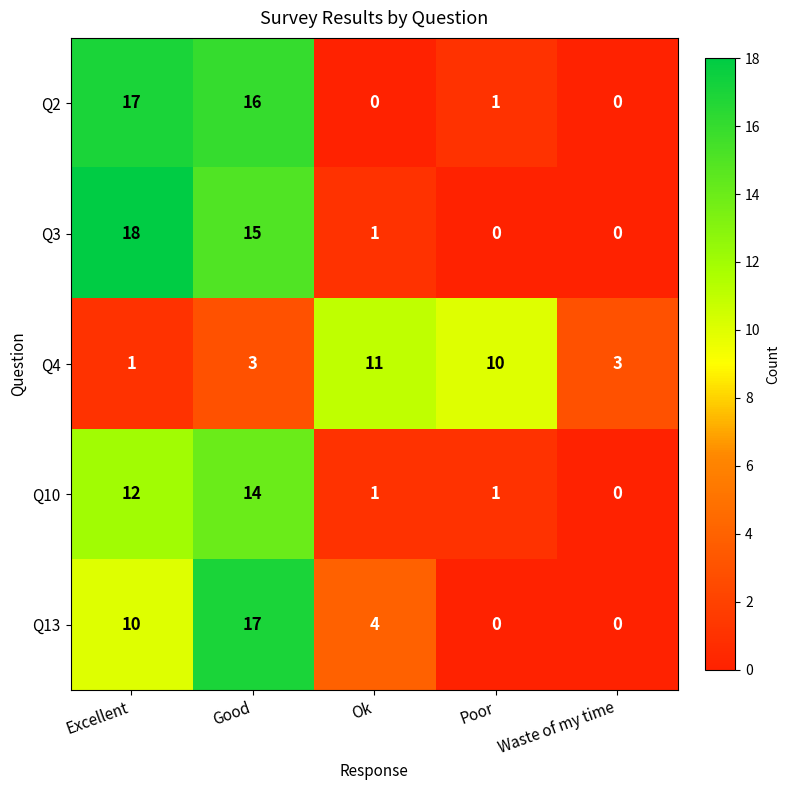

At Excellent, list the series in order from smallest to largest.

Q4, Q13, Q10, Q2, Q3